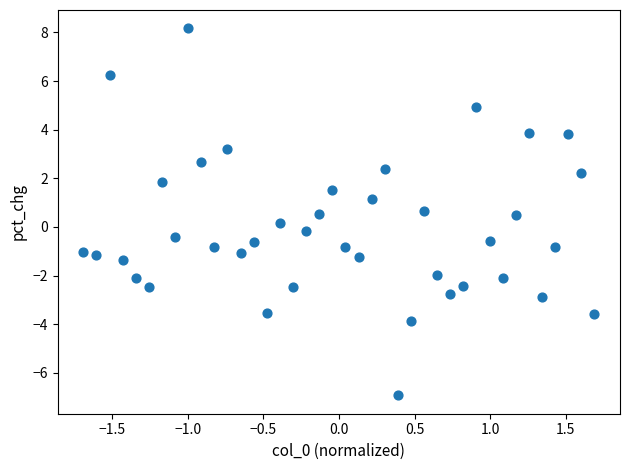

What is the range of X values (max minus min)?

3.4